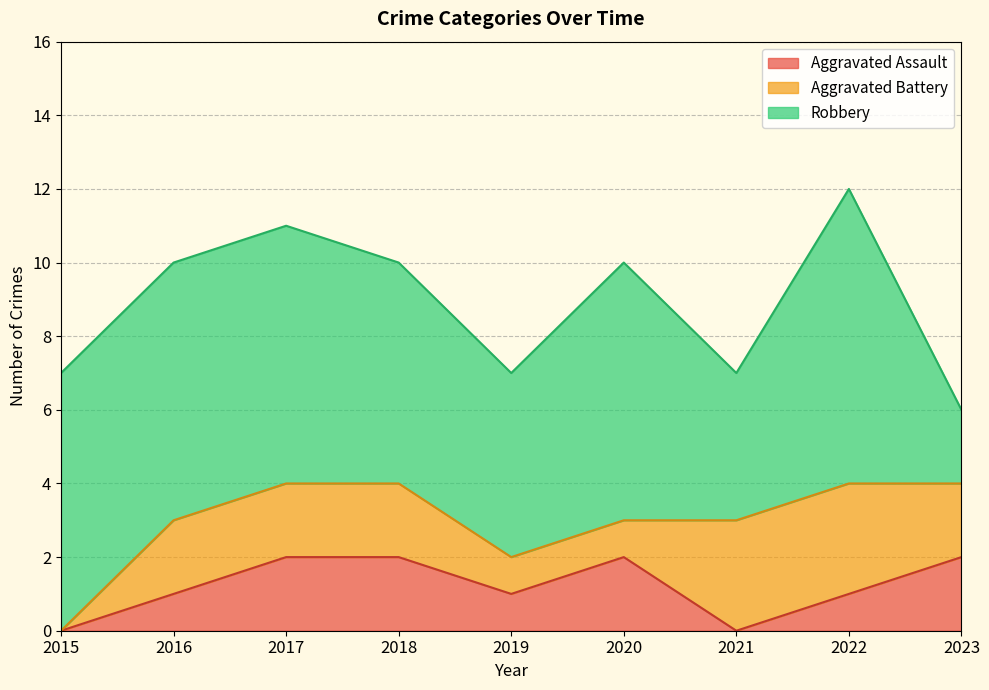

How many Aggravated Assault values are between 1 and 2?

7